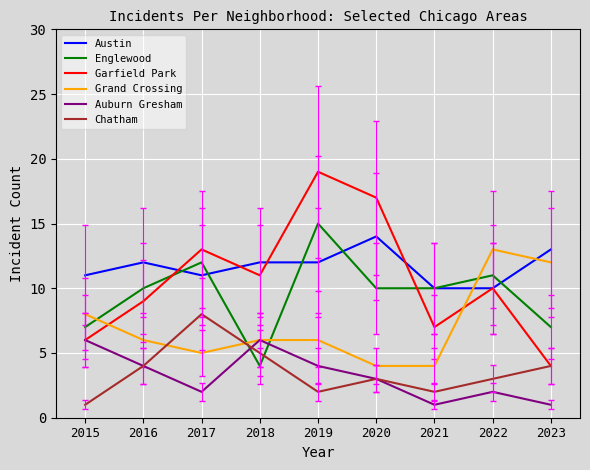

At how many categories does at least one series exceed 5?

9